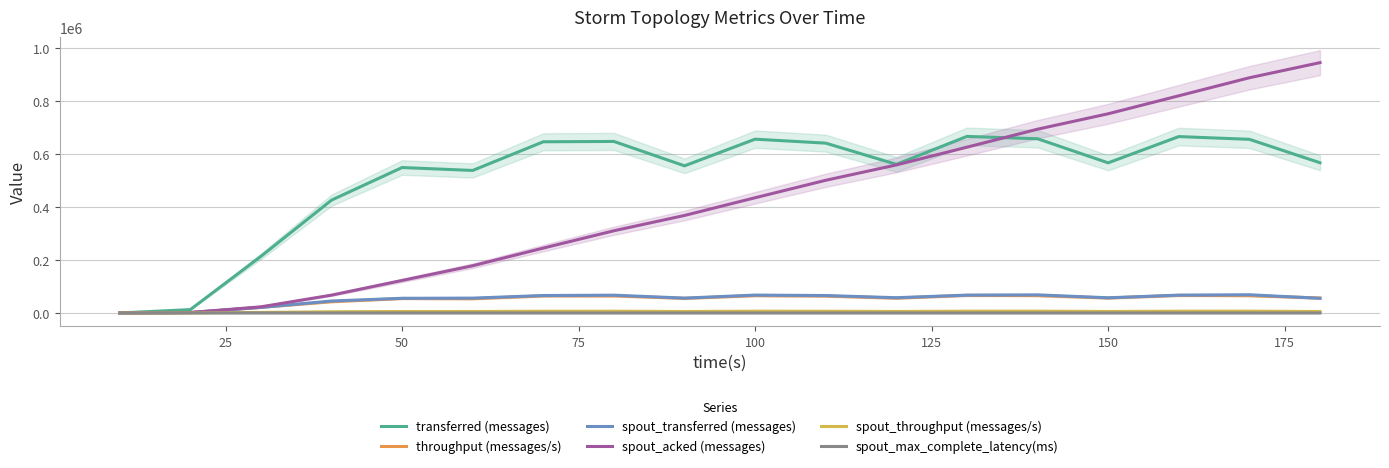

The value of transferred (messages) at 150 is 997486.2. True or false?

False